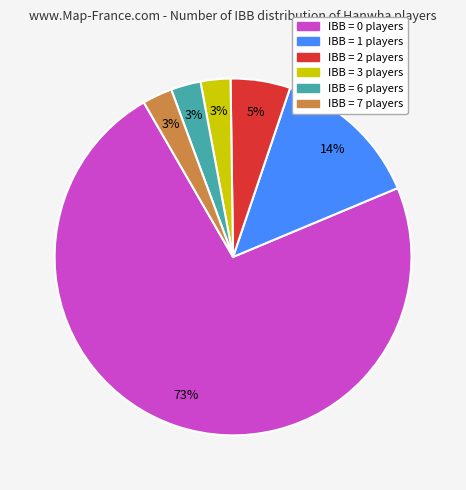

To the nearest percent, what is the average slice percentage?

17%